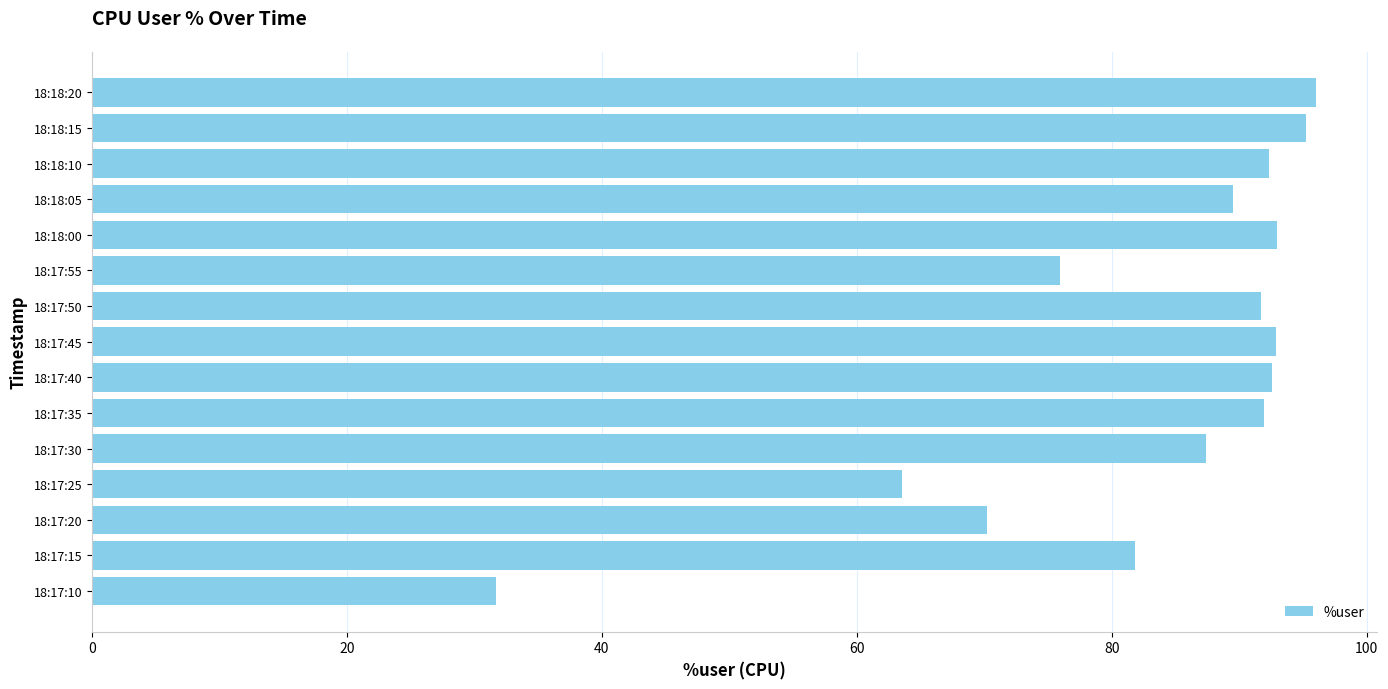

What is the difference between the maximum and minimum values?

64.3